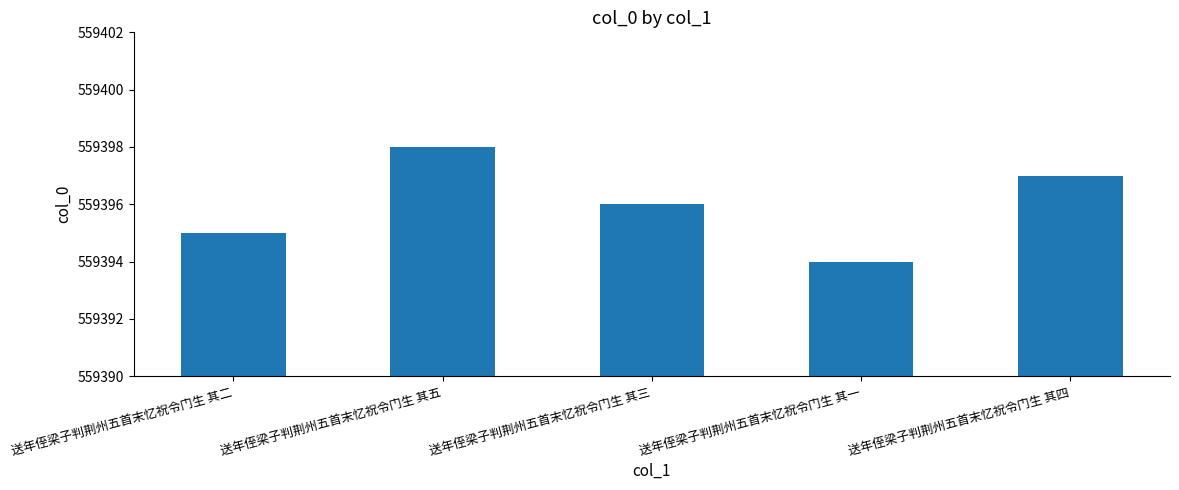

At which label does the data first exceed 559396?

送年侄梁子判荆州五首末忆祝令门生 其五